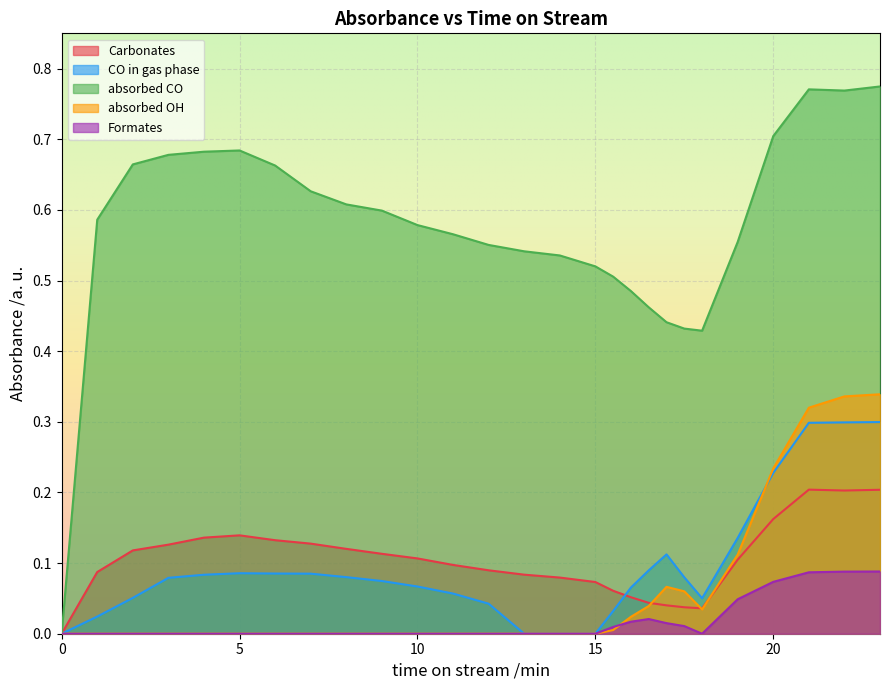

In absorbed OH, how many points are higher than both neighbors (excluding endpoints)?

1